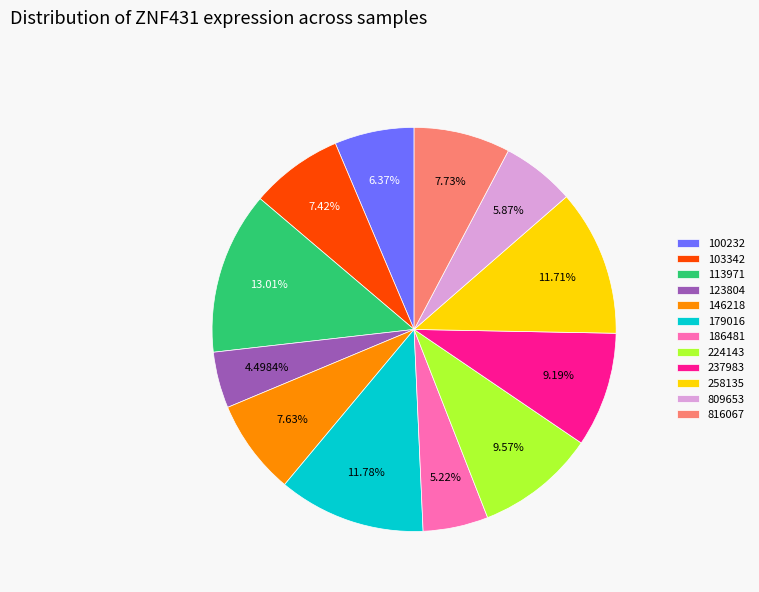

Does 809653 represent more than half of the total?

No